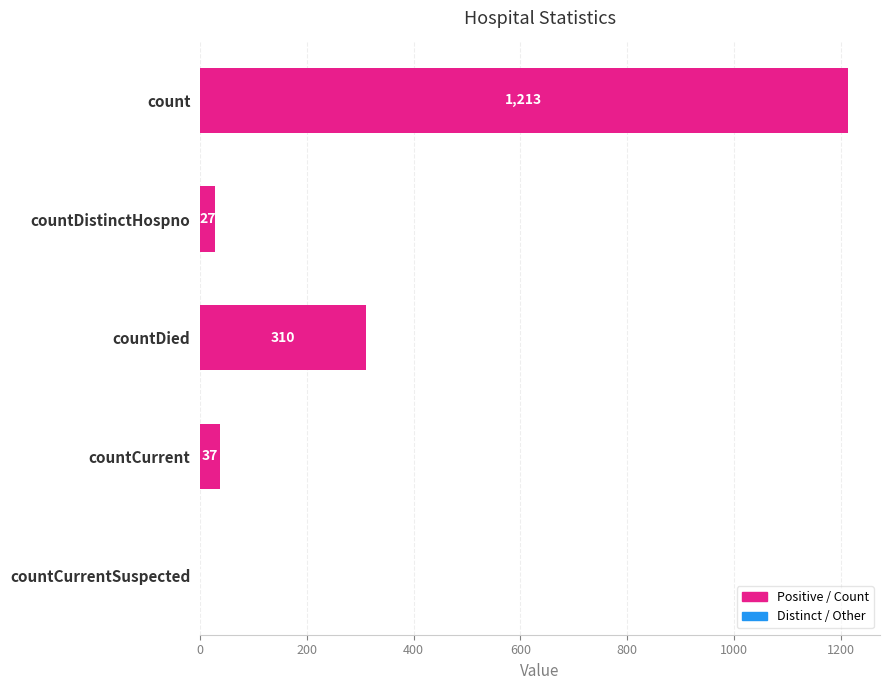

Which has a higher value, count or countCurrentSuspected?

count